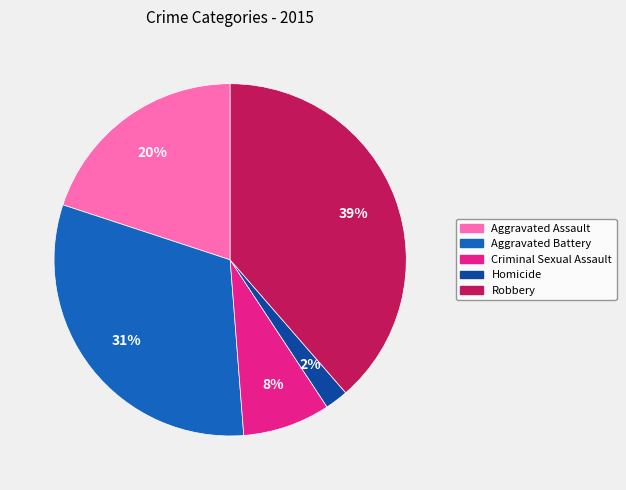

Which category has the biggest portion of the pie?

Robbery